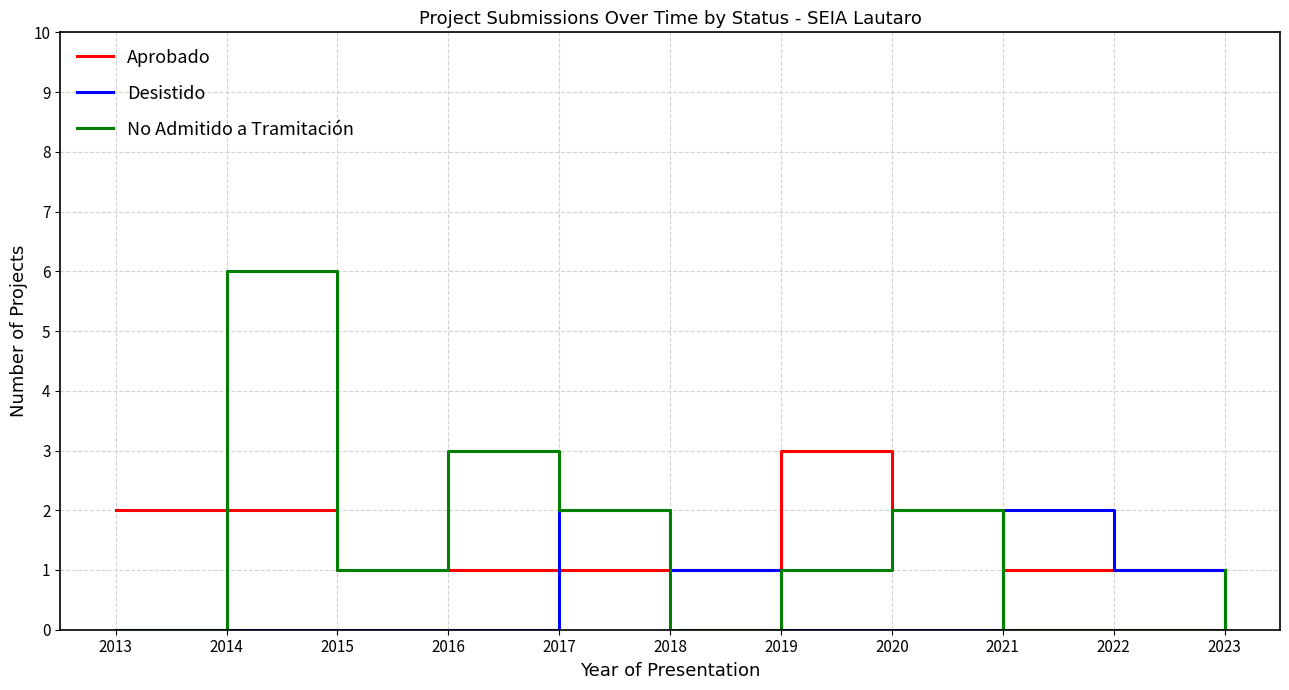

Is it true that No Admitido a Tramitación equals 1 at 2020?

False